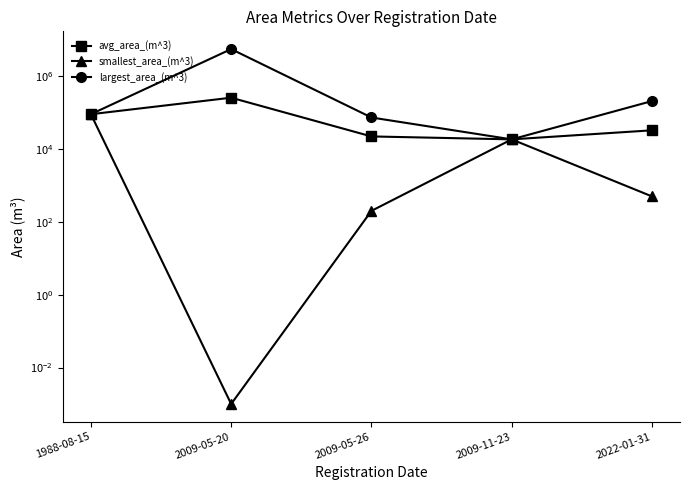

What are all the series names shown in the legend?

avg_area_(m^3), smallest_area_(m^3), largest_area_(m^3)